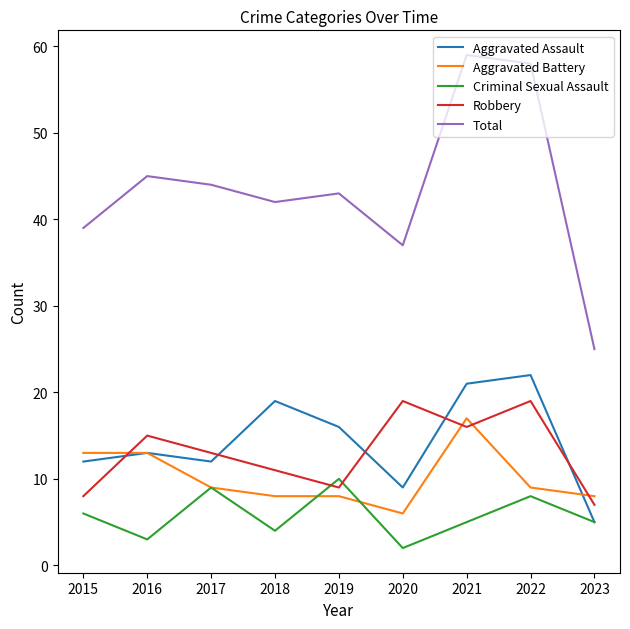

What is the average value of the Aggravated Battery series?

10